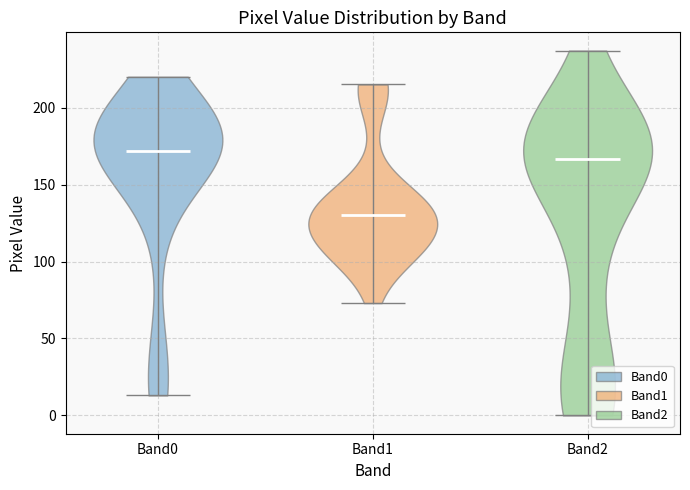

Reading left to right, read every violin against the y-axis: where its median line is, and the lowest and highest points it reaches. The values are not printed on the chart, so give them approximately, as read against the axis.

Band0: median line 170, lowest point 15, highest point 220
Band1: median line 130, lowest point 75, highest point 215
Band2: median line 165, lowest point 0, highest point 235